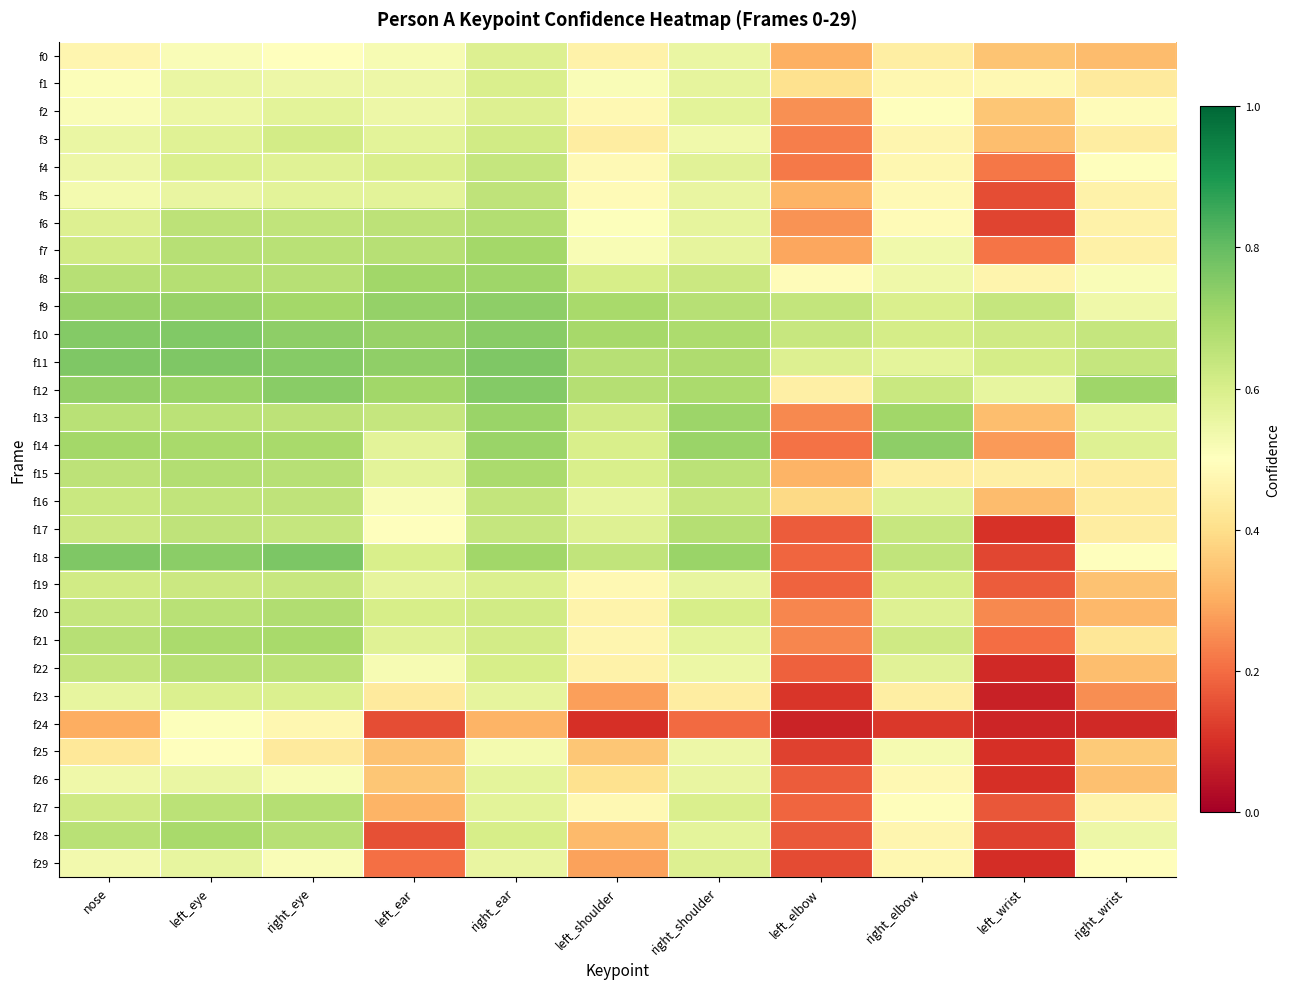

Which series changed the most between nose and left_ear?

f28